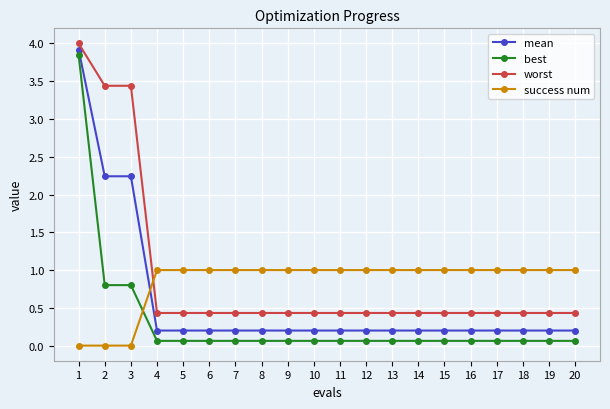

What is the spread (max minus min) of values at 16?

0.9